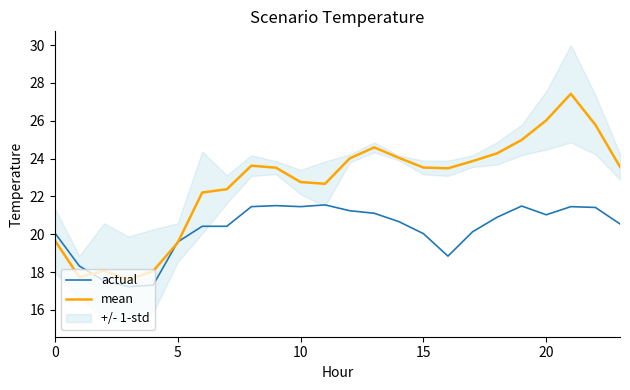

What value does the actual series have at 20?

21.0